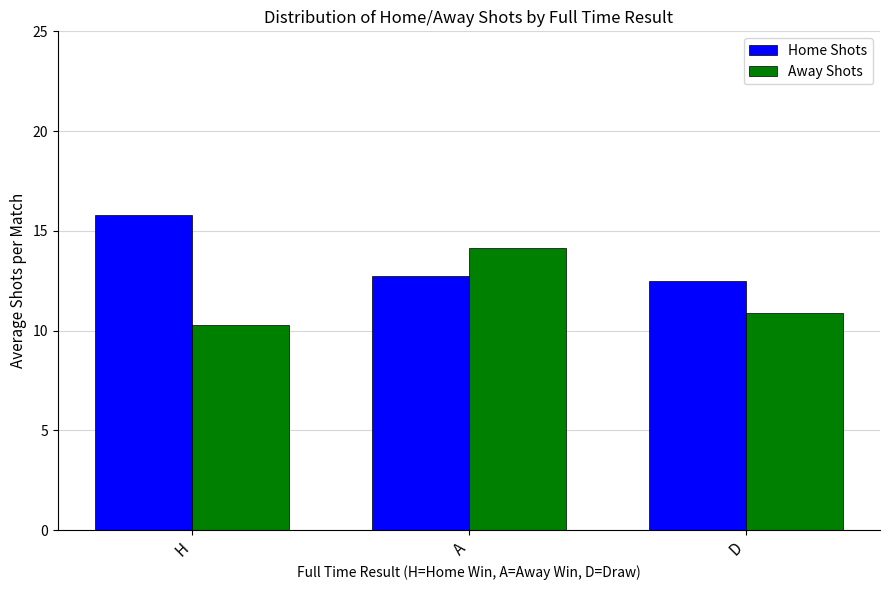

List the series in order of their peak value, highest first.

Home Shots, Away Shots